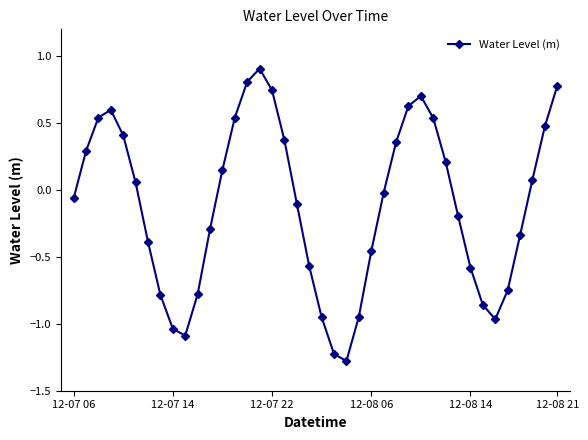

What is the greatest value displayed?

0.9